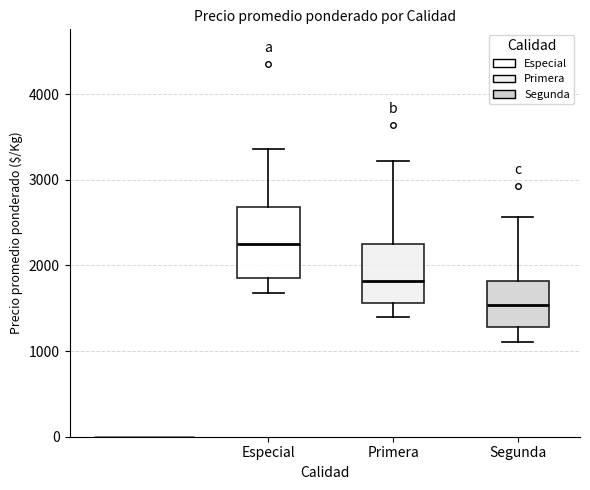

Which box has the highest median line?

Especial